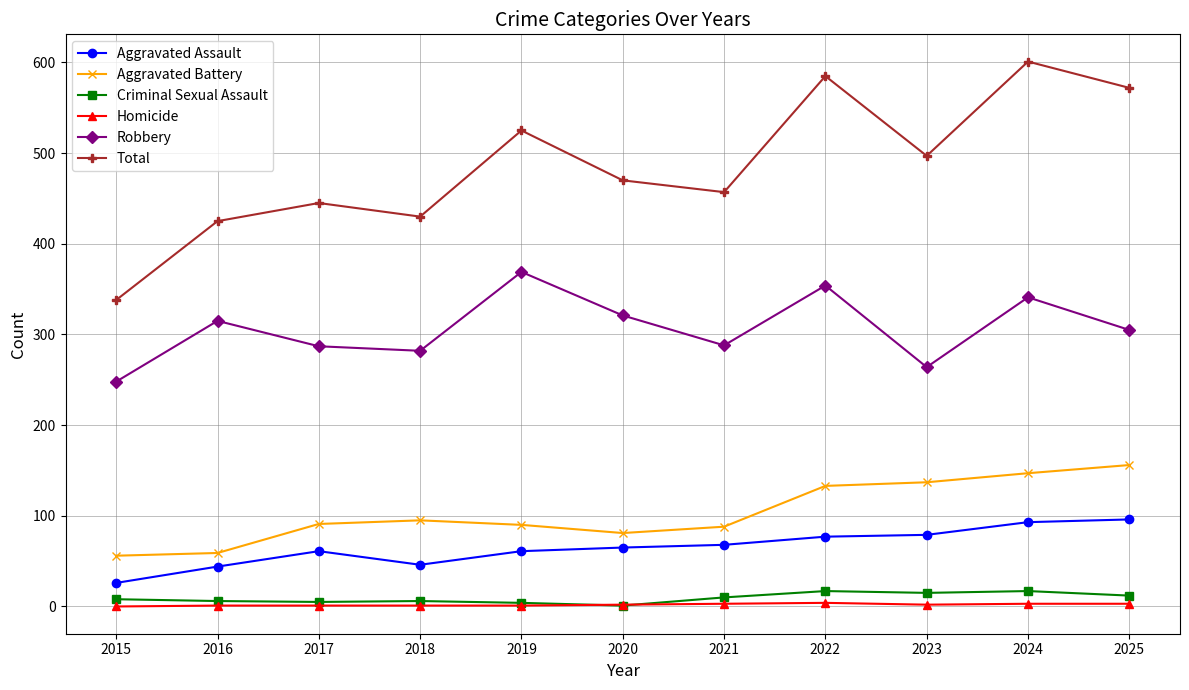

What is the sum of all Aggravated Assault values?

716